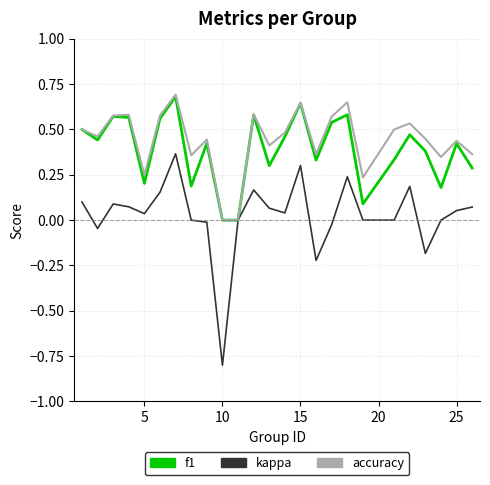

What is the minimum value shown in the chart?

-0.8